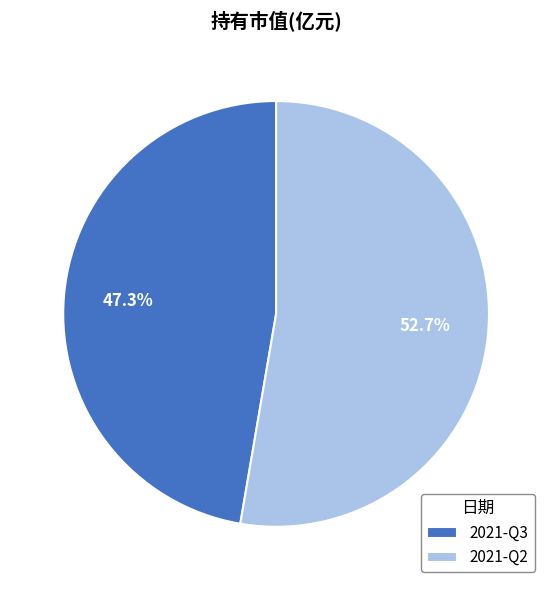

Between 2021-Q2 and 2021-Q3, which is larger?

2021-Q2